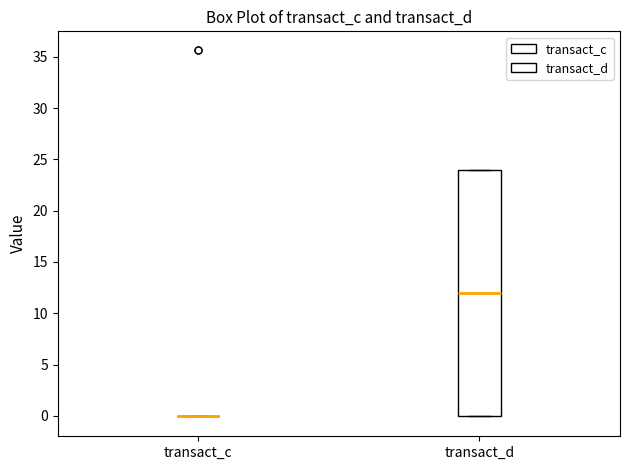

Comparing the boxes themselves (not the whiskers), which one is the tallest?

transact_d